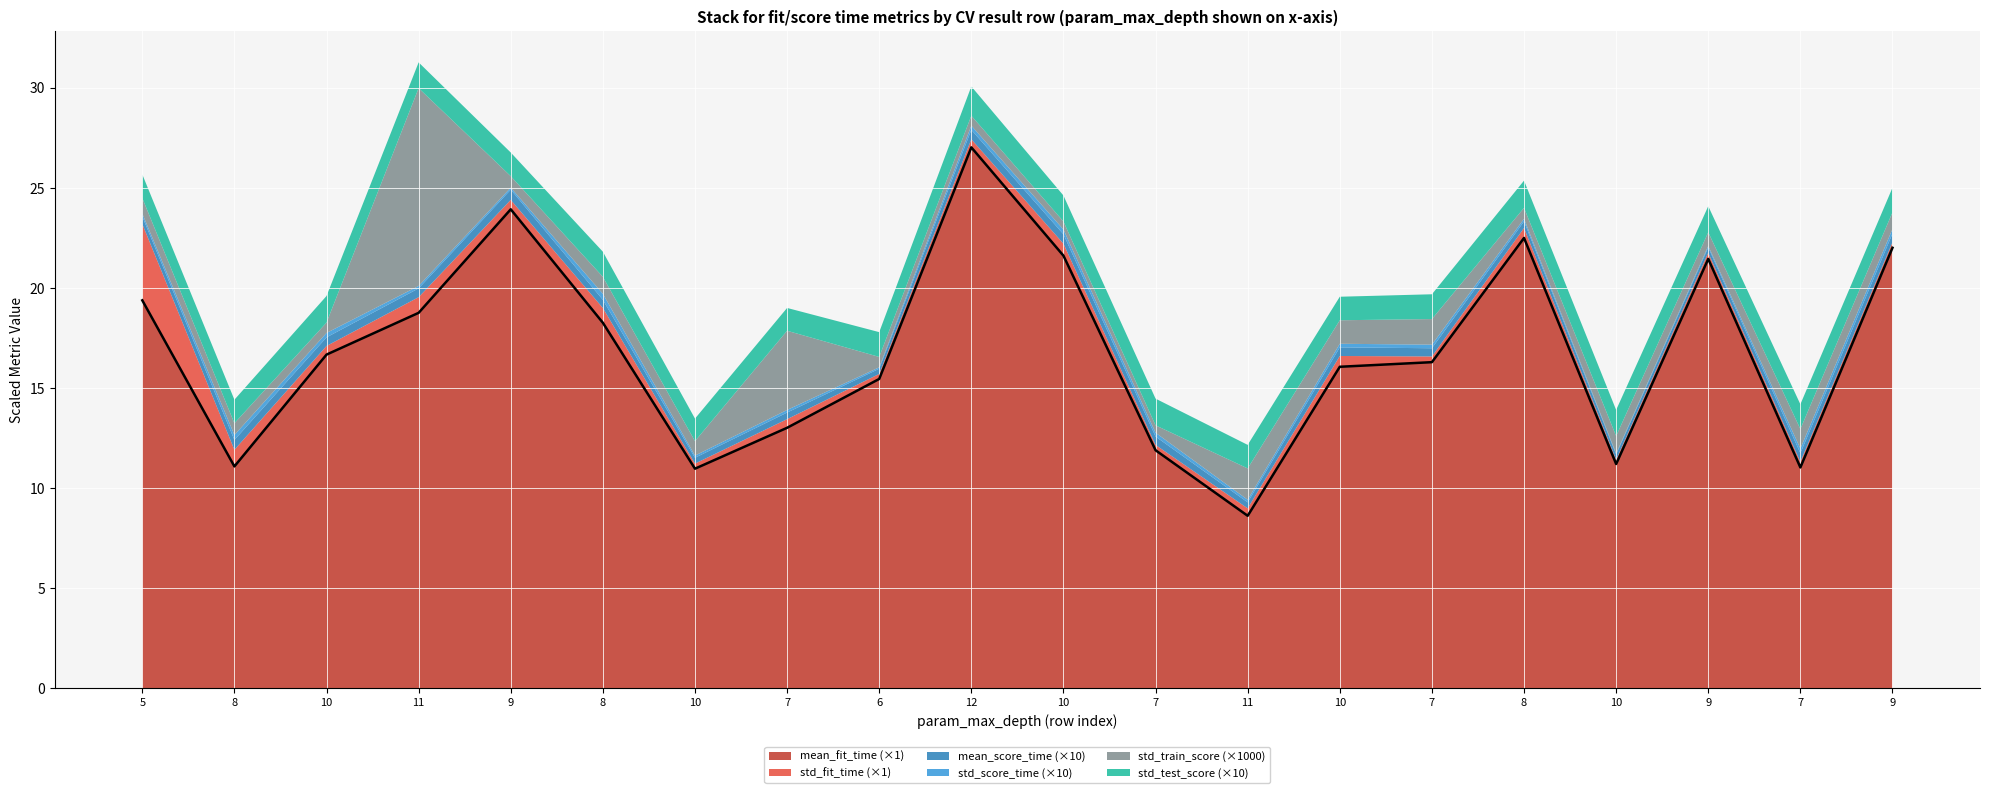

Is the value of mean_score_time at 8 greater than the value of std_fit_time at 7?

No